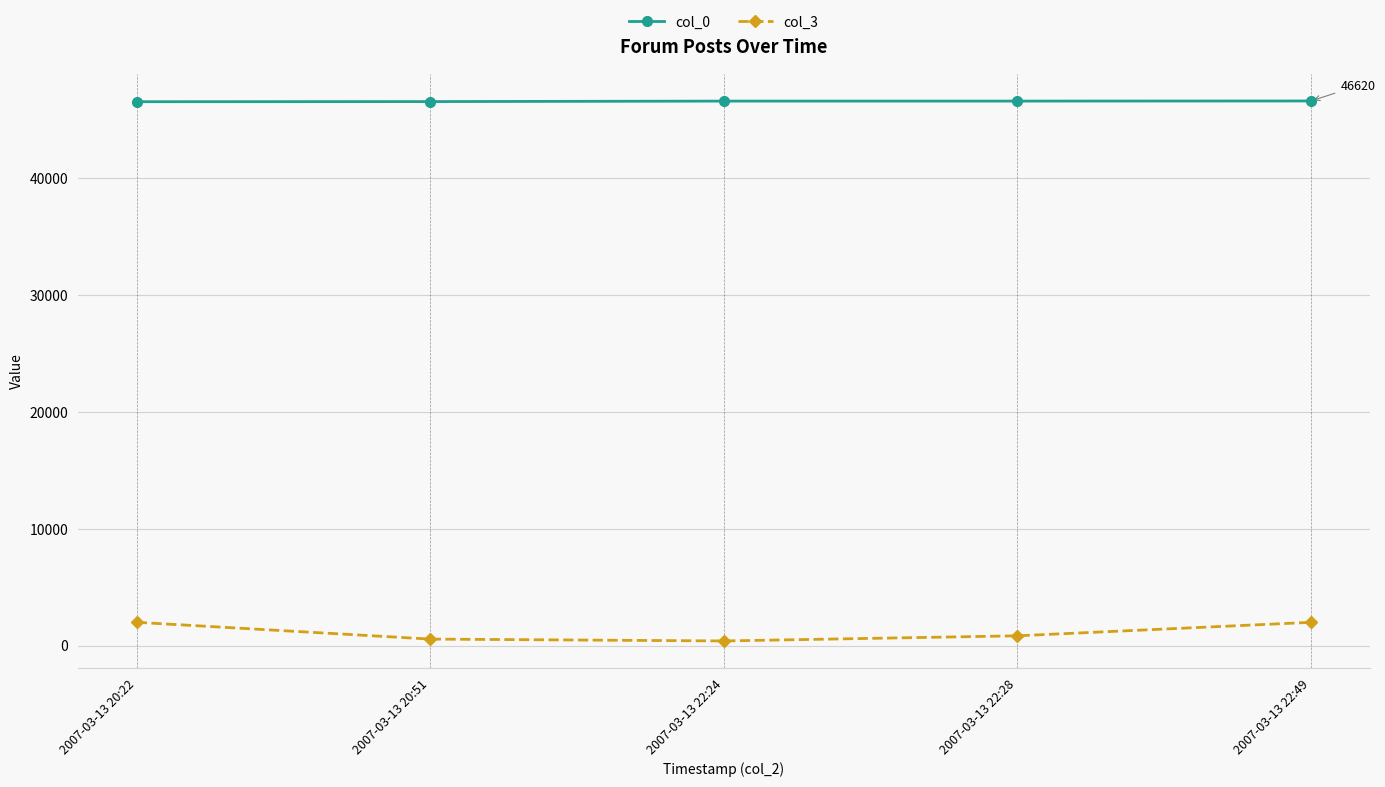

What is the label of the 2nd point from the left?

2007-03-13 20:51